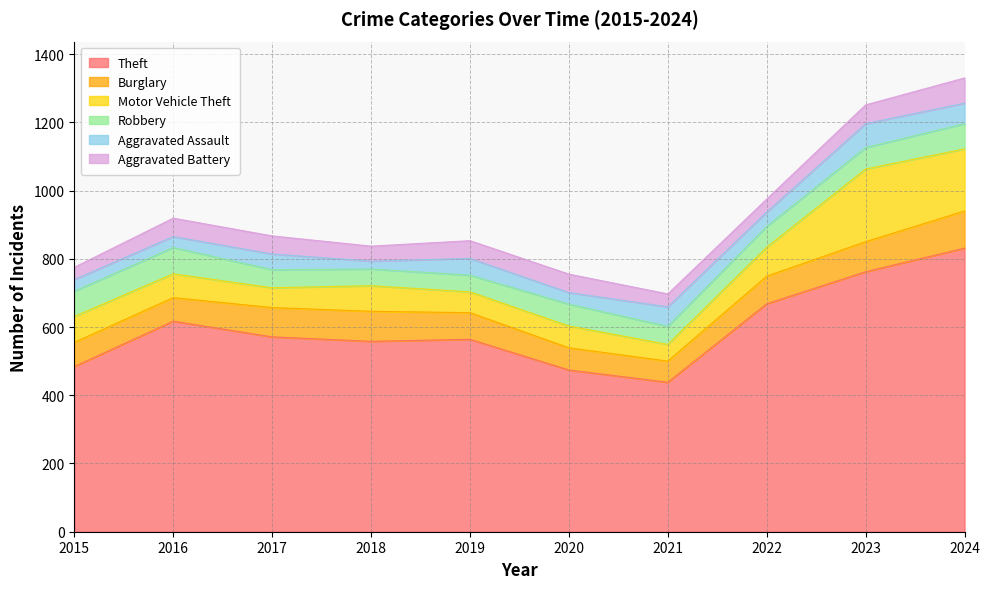

What is the sum of the Robbery values at 2021 and 2015?

127